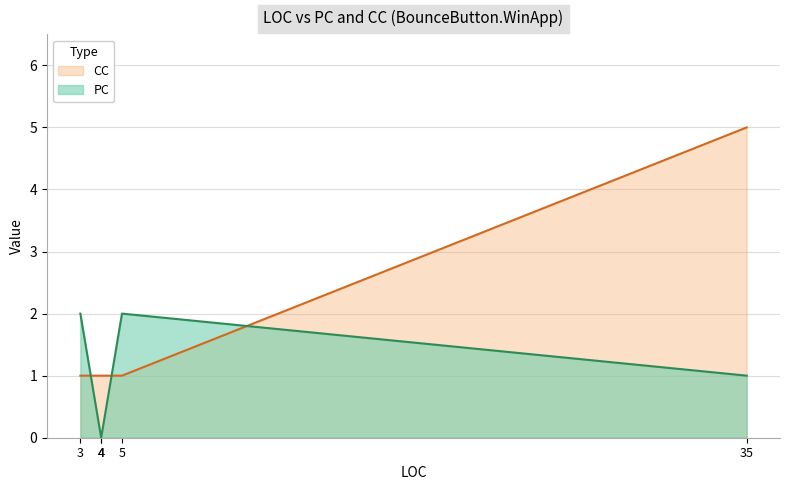

True or false: CC has a value of 1 at 3.

True